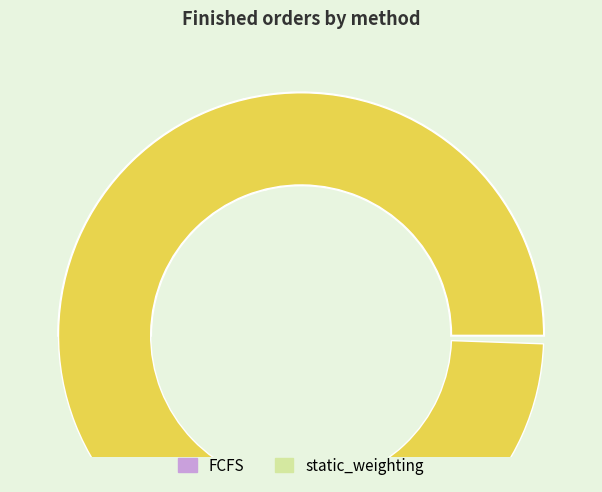

To the nearest percent, what percentage of the pie is FCFS?

42%